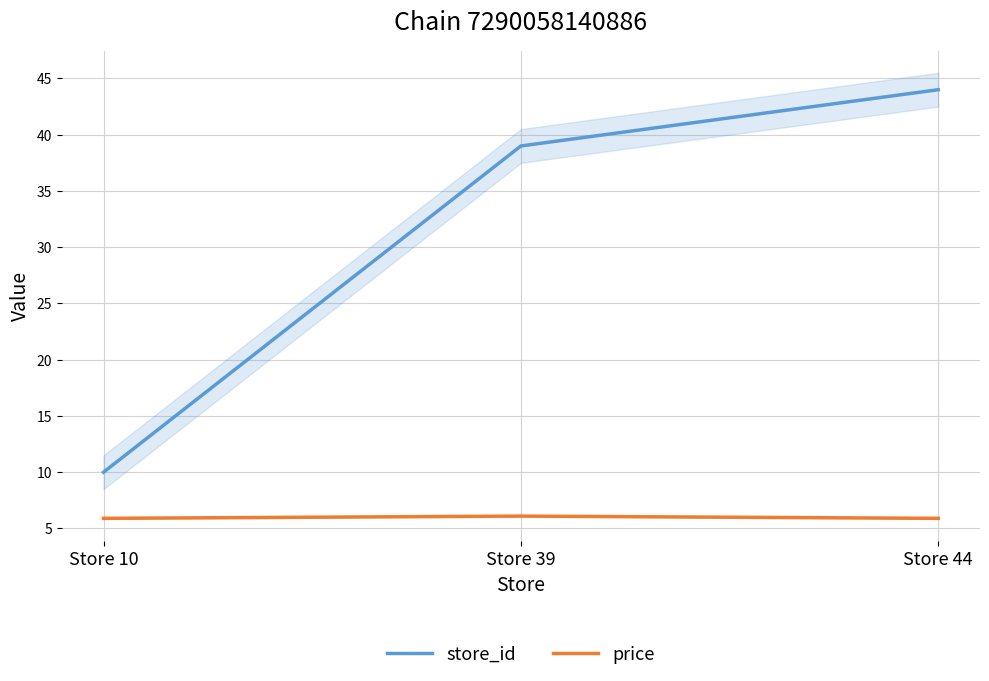

Rank the series at Store 39 from lowest to highest value.

price, store_id